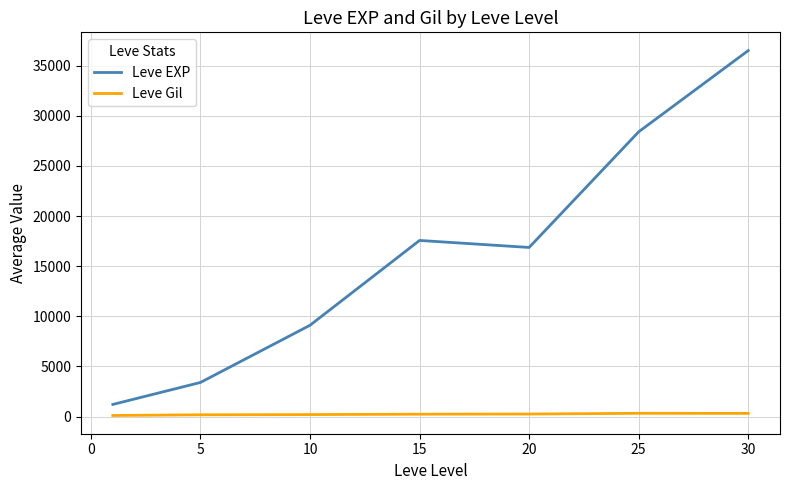

True or false: Leve EXP and Leve Gil cross at least once.

False